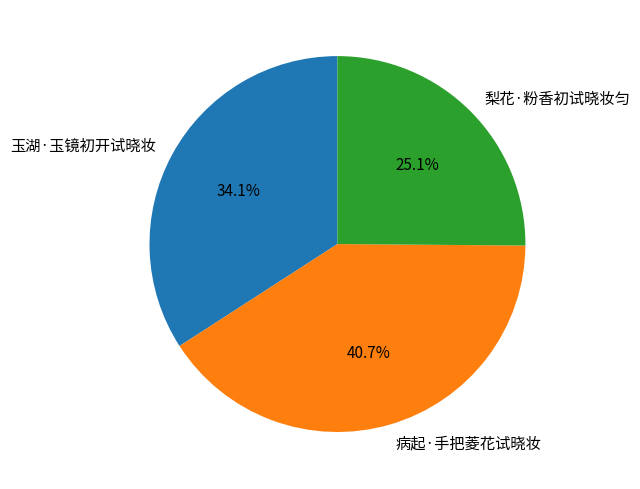

Which has a higher value, 玉湖·玉镜初开试晓妆 or 梨花·粉香初试晓妆匀?

玉湖·玉镜初开试晓妆